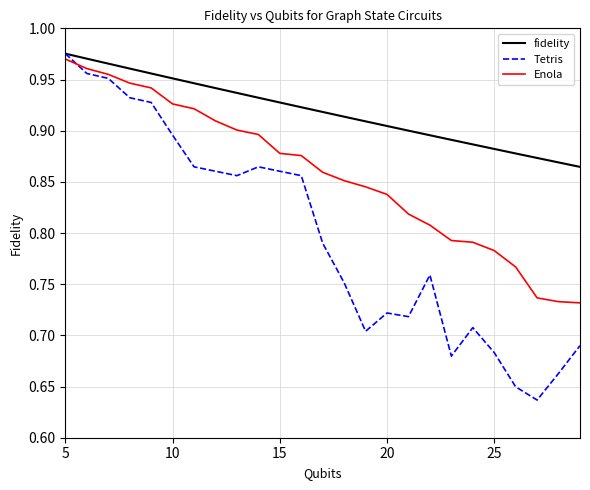

What is the sum of all Tetris values?

20.0